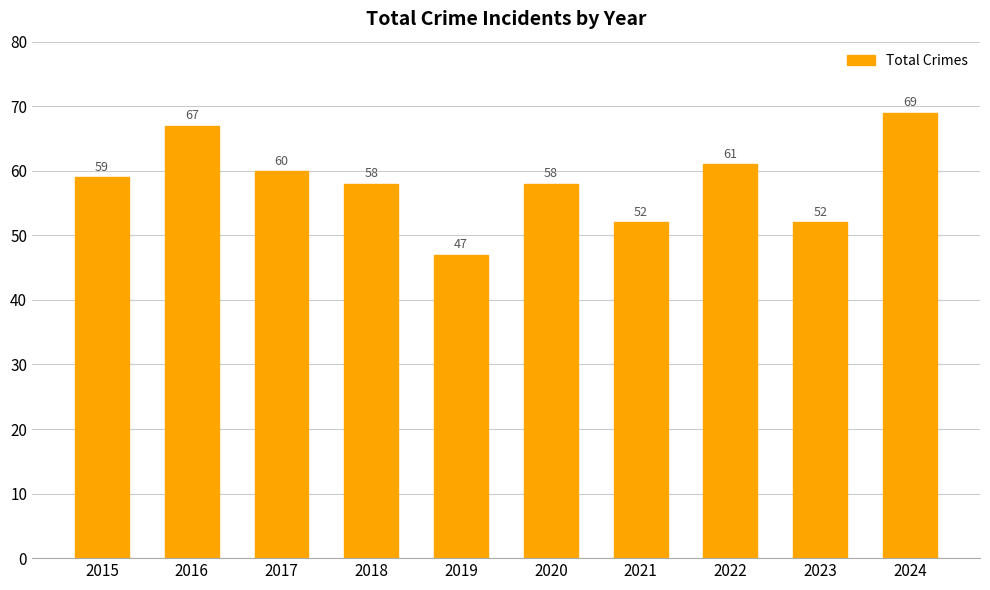

Reading right to left, extract all data points from this chart.

2024=69	2023=52	2022=61	2021=52	2020=58	2019=47	2018=58	2017=60	2016=67	2015=59